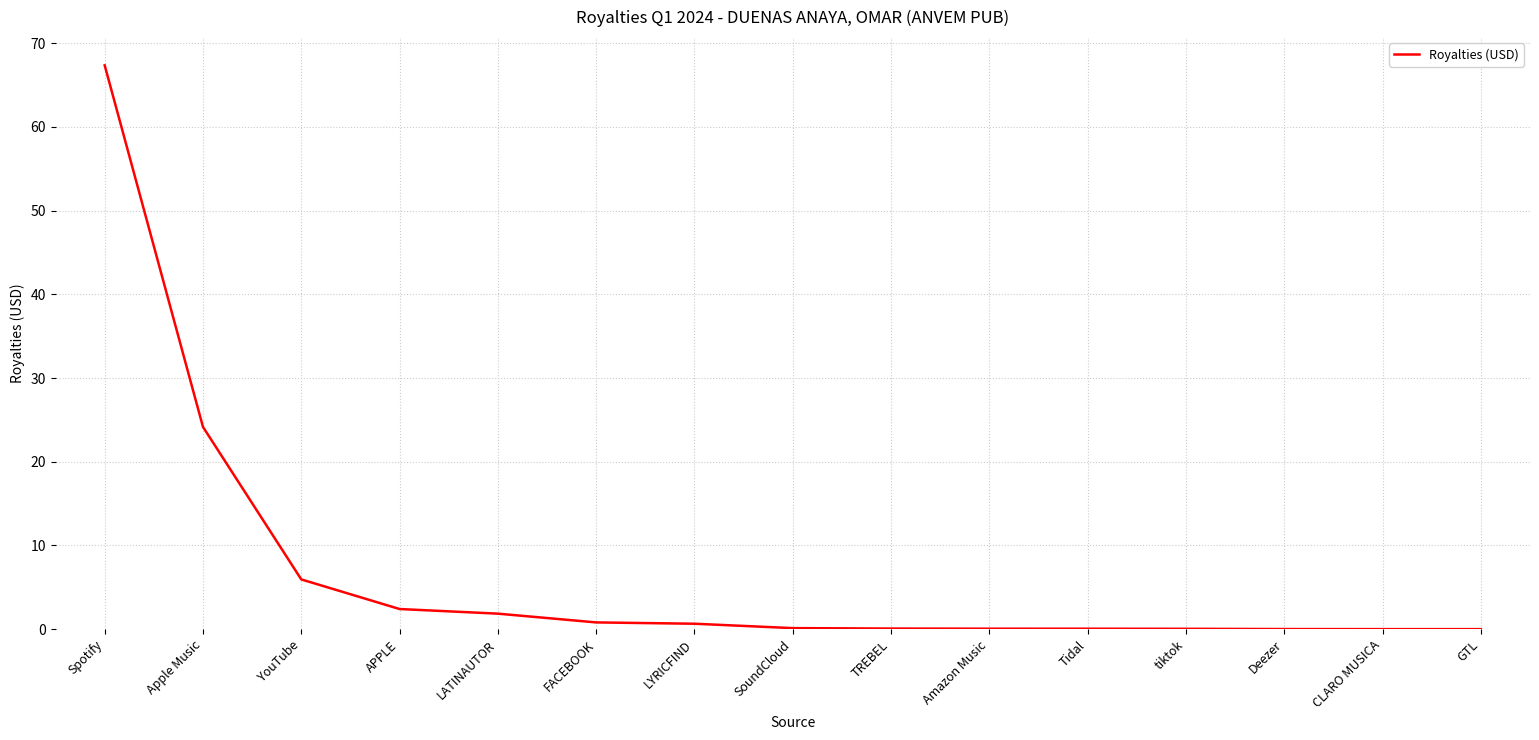

True or false: the data shows 0.0 at tiktok.

True